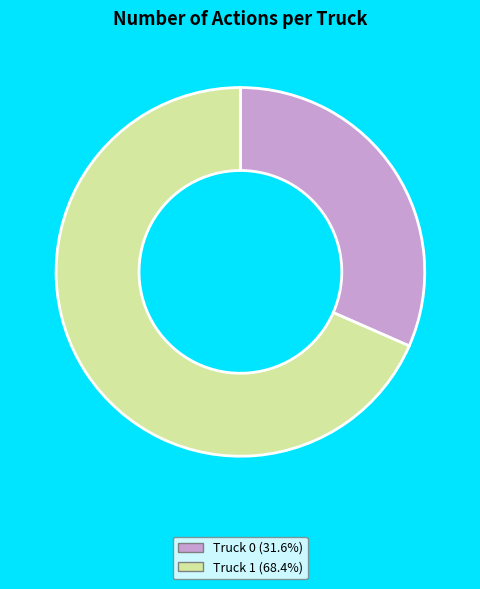

Do Truck 0 and Truck 1 together represent more than half of the pie?

Yes